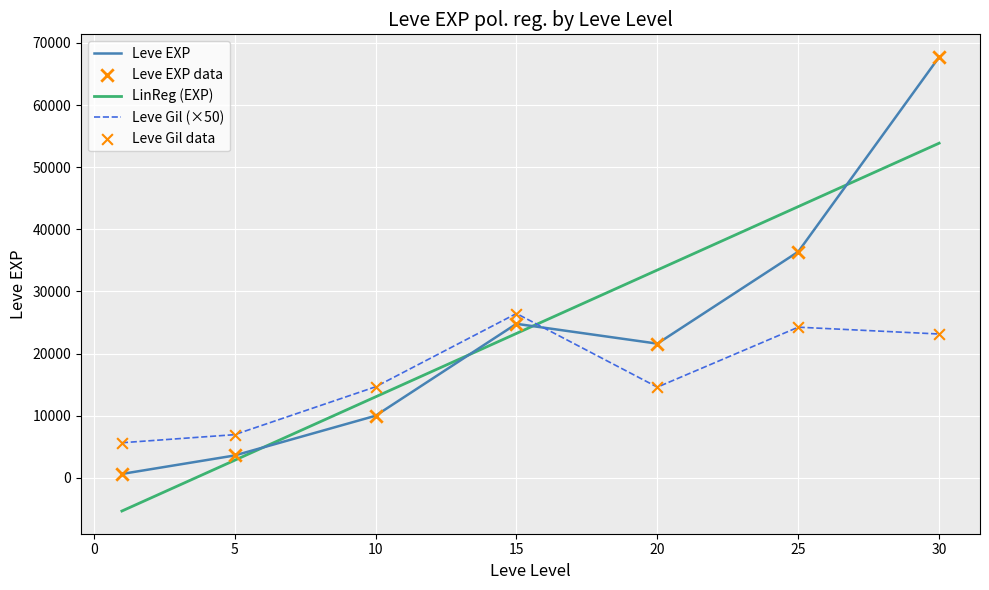

At which category is the sum across all series the highest?

30